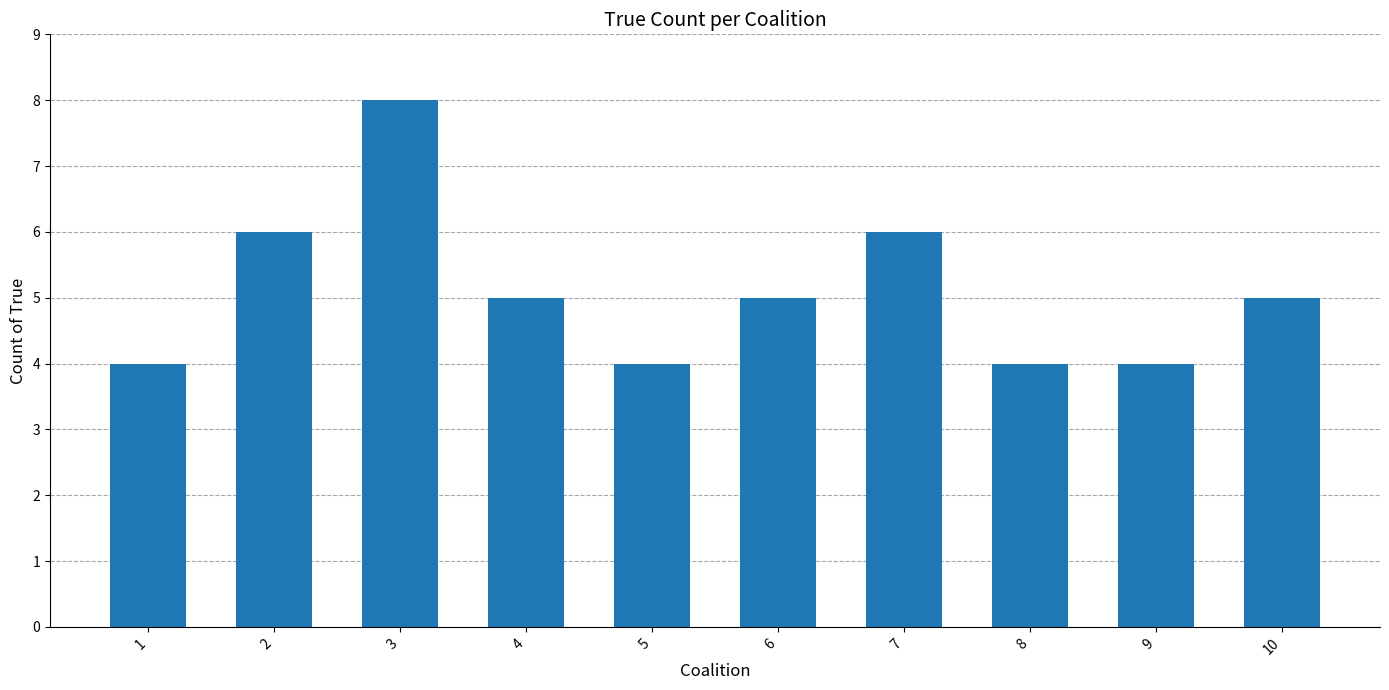

What is the sum of the values at 2 and 1?

10